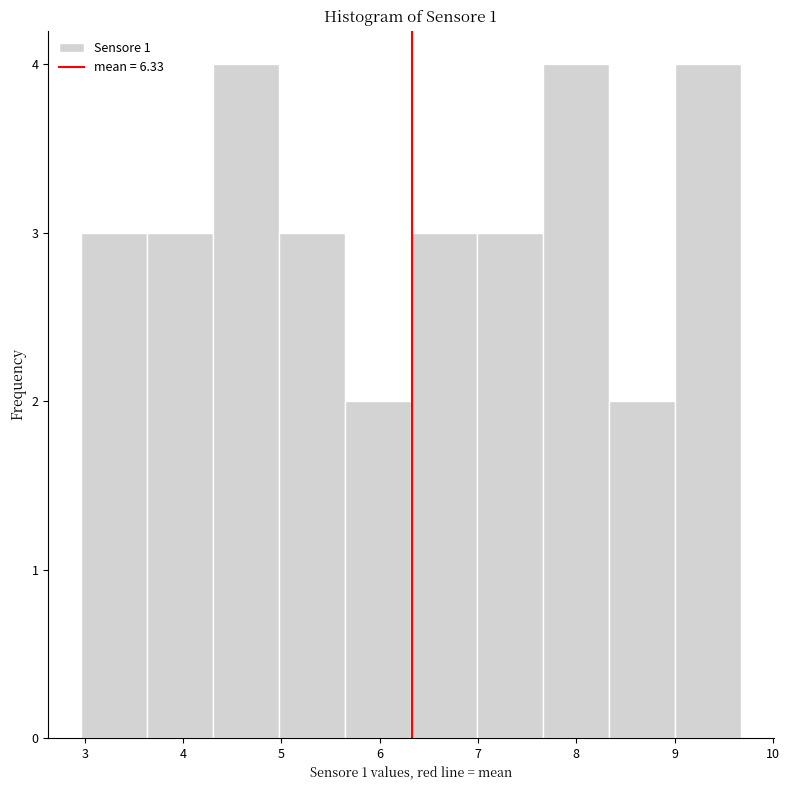

What is the height of the bar covering 7.7 to 8.3 on the x-axis? Neither the bar edges nor the heights are printed on the chart, so give them approximately, as read against the axes.

4